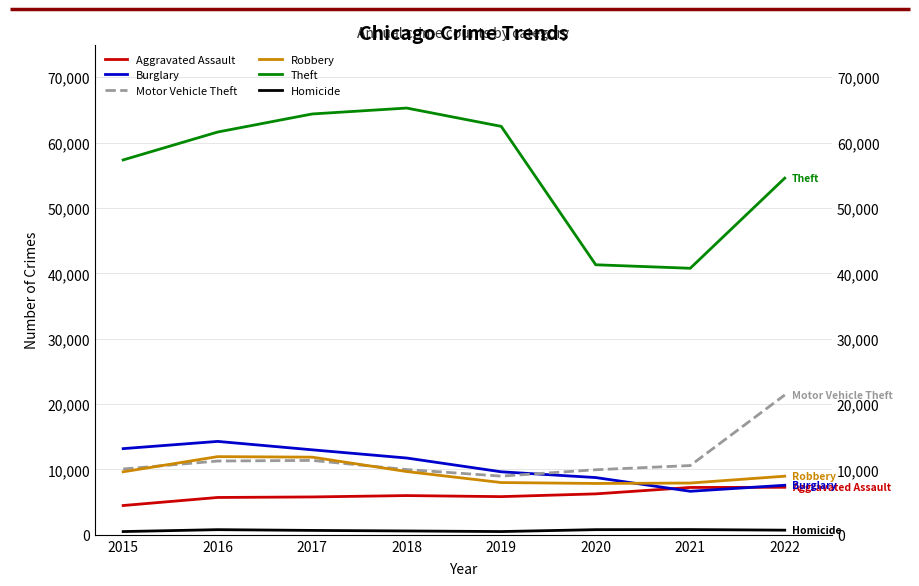

The Theft series shows 40775 at 2021. True or false?

True